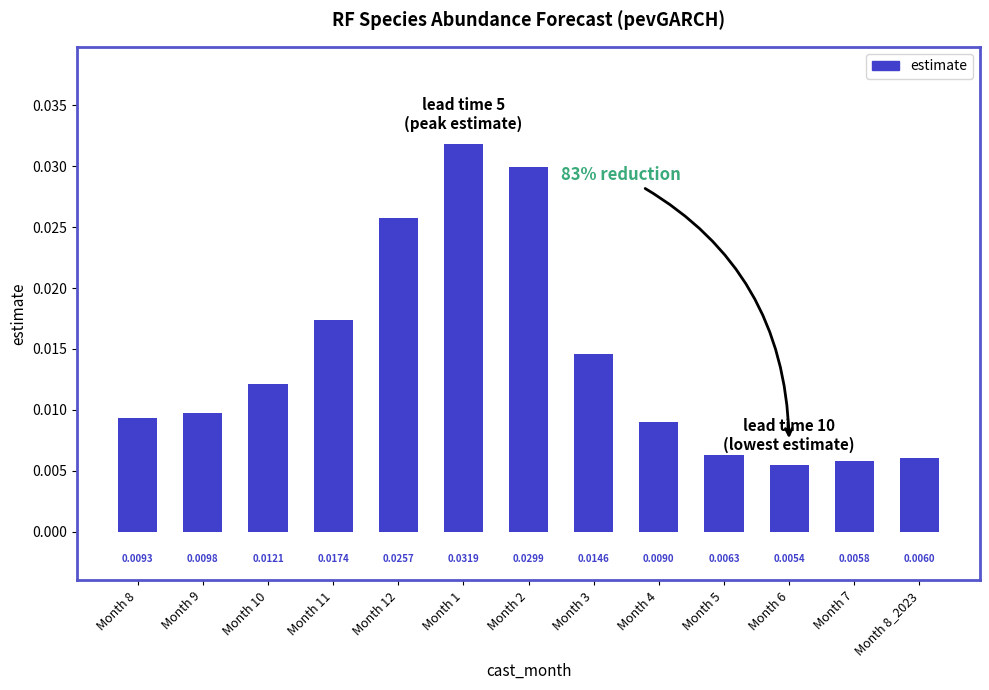

List the labels in order of value, largest first.

Month 1, Month 2, Month 12, Month 11, Month 3, Month 10, Month 9, Month 8, Month 4, Month 5, Month 8_2023, Month 7, Month 6